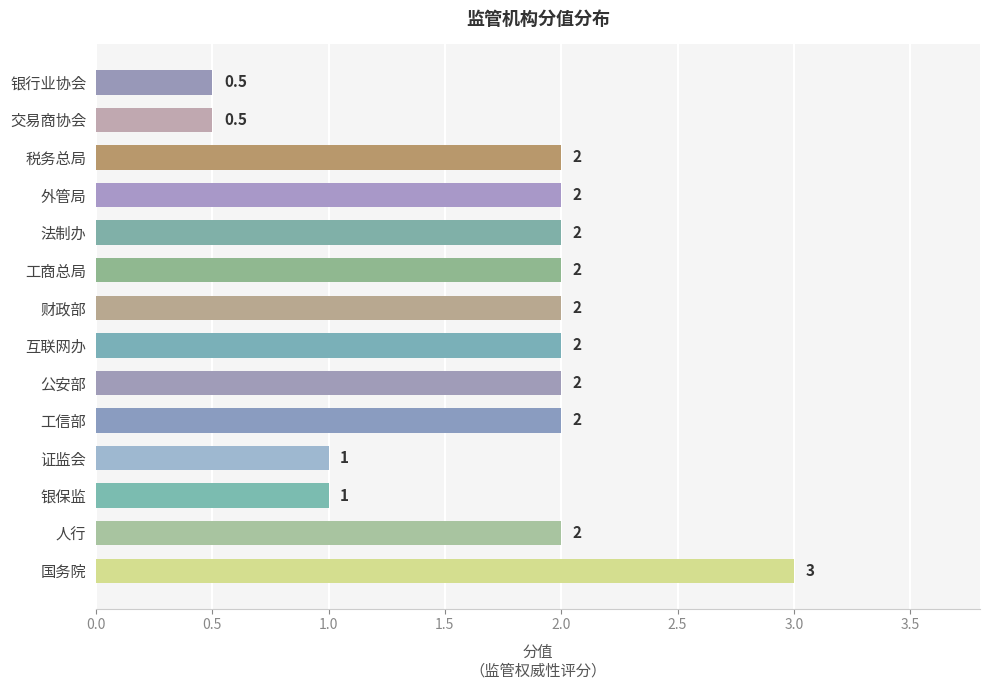

Count the values in the range 1 to 2.

11